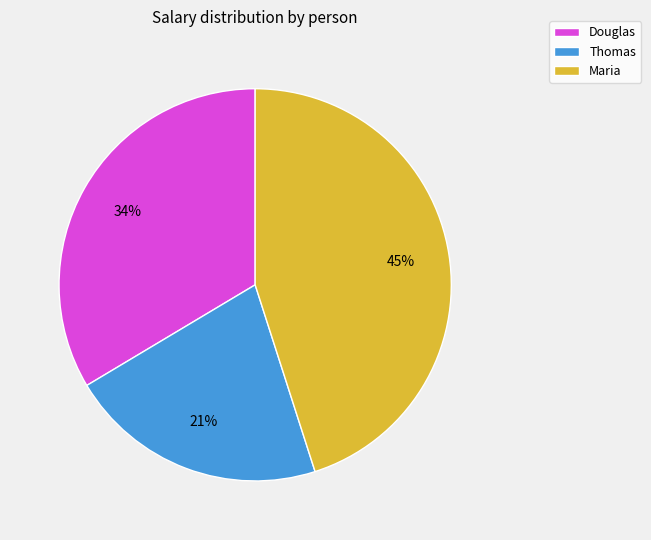

To the nearest percent, what percentage of the pie is Maria?

45%